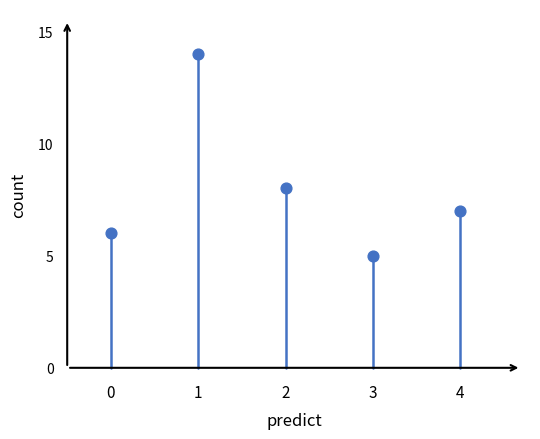

What is the average Y value?

8